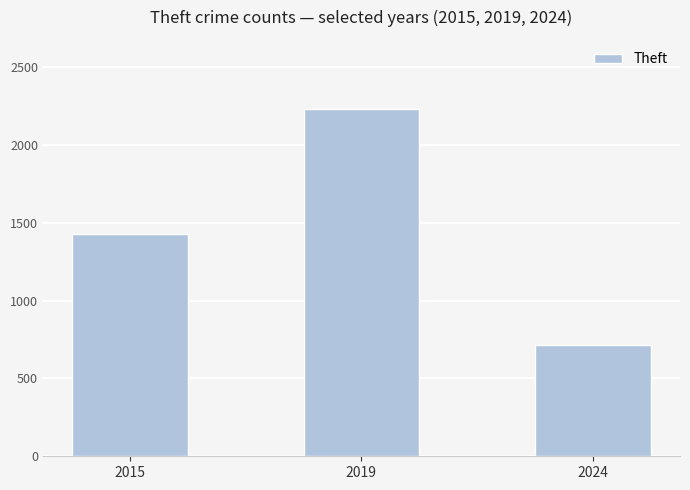

What is the average value?

1457